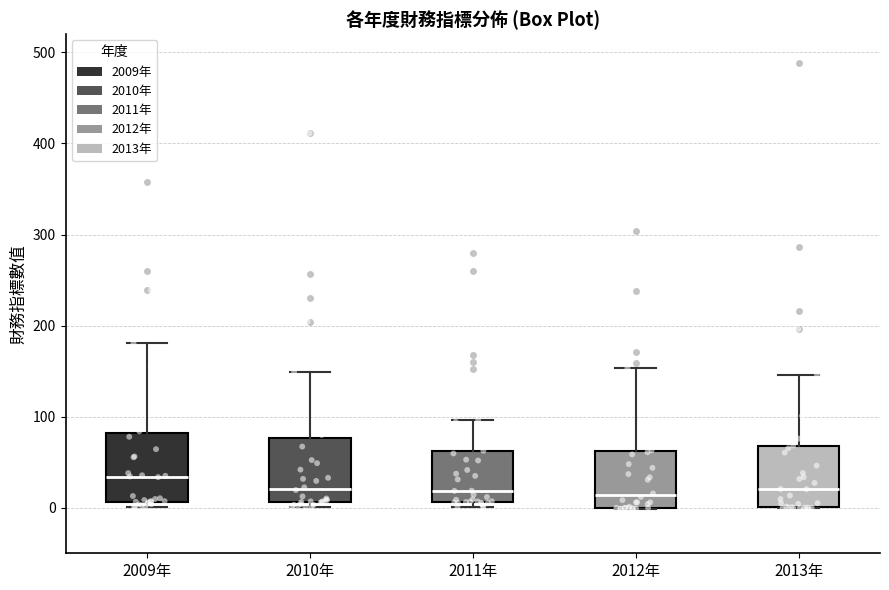

Reading left to right, transcribe this box plot: for each box, give where its median line is, the range the box spans, and where its two whiskers end, as read against the y-axis. The values are not printed on the chart, so give them approximately, as read against the axis.

2009年: median 30, box 10 to 80, whiskers 0 to 180
2010年: median 20, box 10 to 80, whiskers 0 to 150
2011年: median 20, box 10 to 60, whiskers 0 to 100
2012年: median 10, box 0 to 60, whiskers 0 to 150
2013年: median 20, box 0 to 70, whiskers 0 to 150